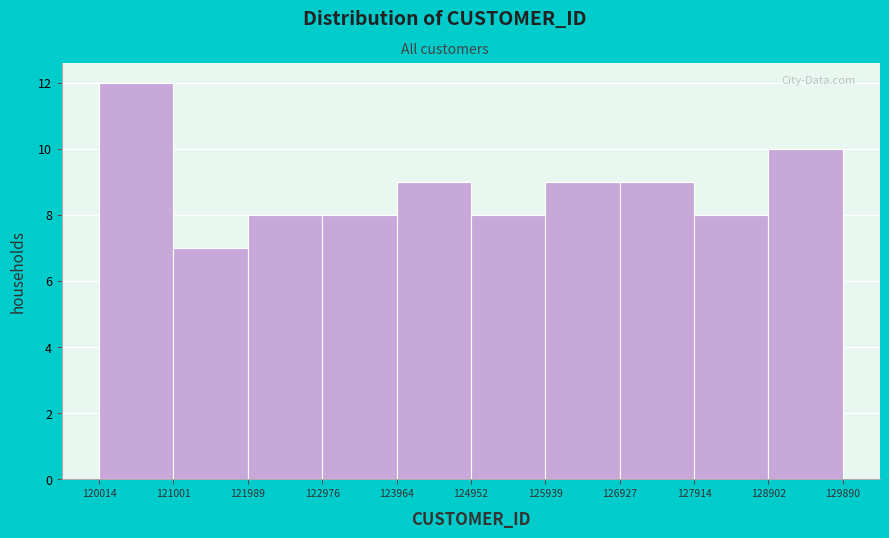

Which range on the x-axis has the tallest bar?

120014 to 121001